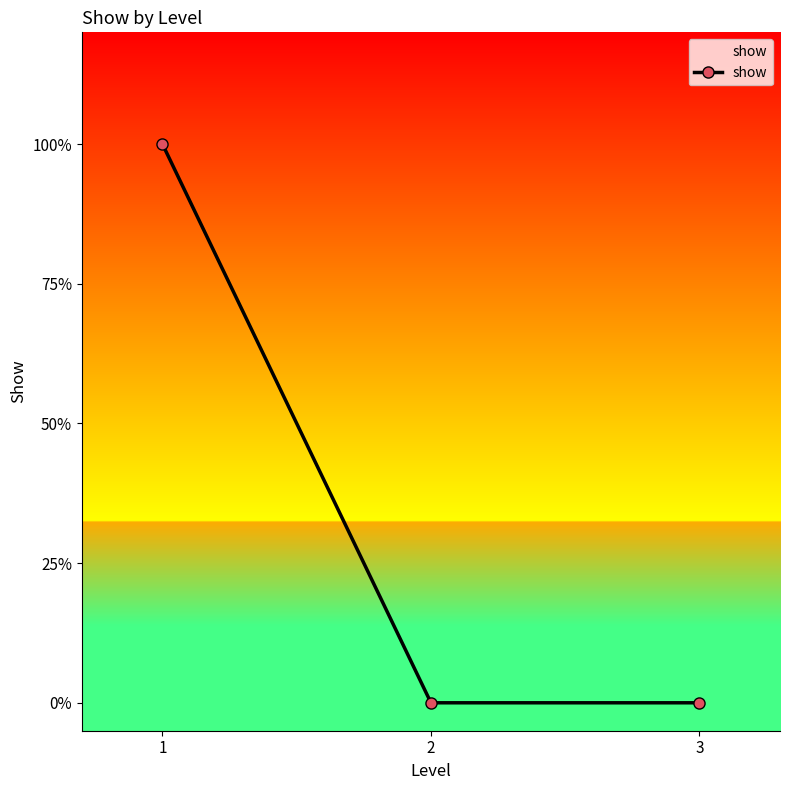

Is this an area chart (filled region under the line)?

Yes